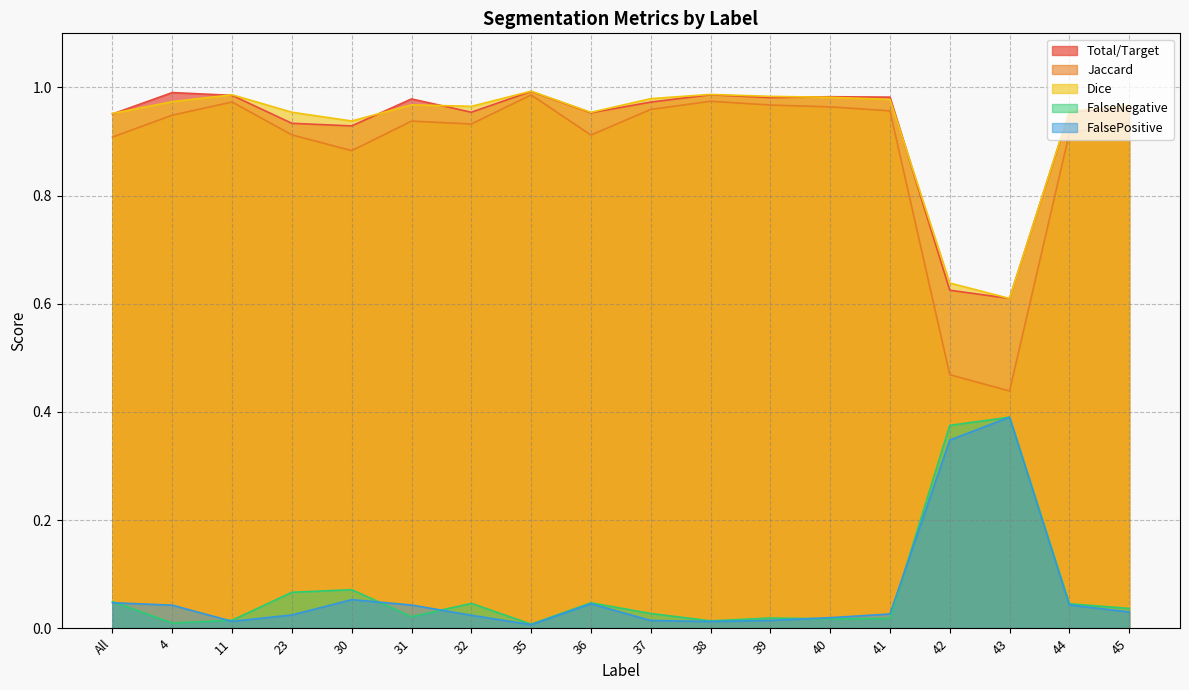

Reading left to right, extract all data points from this chart.

Total/Target: All=1.0	4=1.0	11=1.0	23=0.9	30=0.9	31=1.0	32=1.0	35=1.0	36=1.0	37=1.0	38=1.0	39=1.0	40=1.0	41=1.0	42=0.6	43=0.6	44=1.0	45=1.0
Jaccard: All=0.9	4=0.9	11=1.0	23=0.9	30=0.9	31=0.9	32=0.9	35=1.0	36=0.9	37=1.0	38=1.0	39=1.0	40=1.0	41=1.0	42=0.5	43=0.4	44=0.9	45=0.9
Dice: All=1.0	4=1.0	11=1.0	23=1.0	30=0.9	31=1.0	32=1.0	35=1.0	36=1.0	37=1.0	38=1.0	39=1.0	40=1.0	41=1.0	42=0.6	43=0.6	44=1.0	45=1.0
FalseNegative: All=0.0	4=0.0	11=0.0	23=0.1	30=0.1	31=0.0	32=0.0	35=0.0	36=0.0	37=0.0	38=0.0	39=0.0	40=0.0	41=0.0	42=0.4	43=0.4	44=0.0	45=0.0
FalsePositive: All=0.0	4=0.0	11=0.0	23=0.0	30=0.1	31=0.0	32=0.0	35=0.0	36=0.0	37=0.0	38=0.0	39=0.0	40=0.0	41=0.0	42=0.3	43=0.4	44=0.0	45=0.0